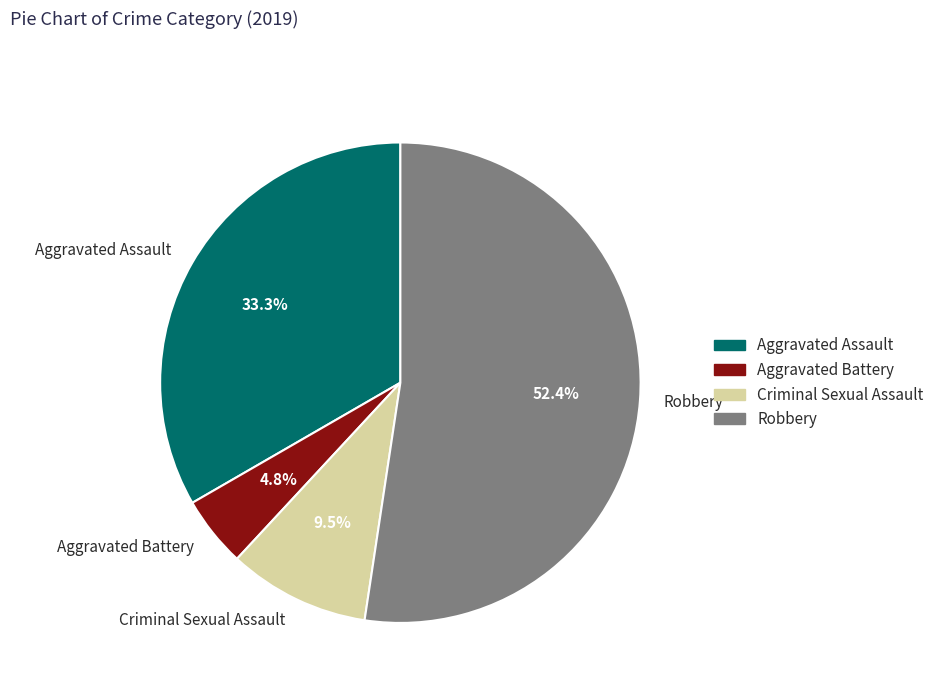

Which has a higher value, Aggravated Battery or Criminal Sexual Assault?

Criminal Sexual Assault